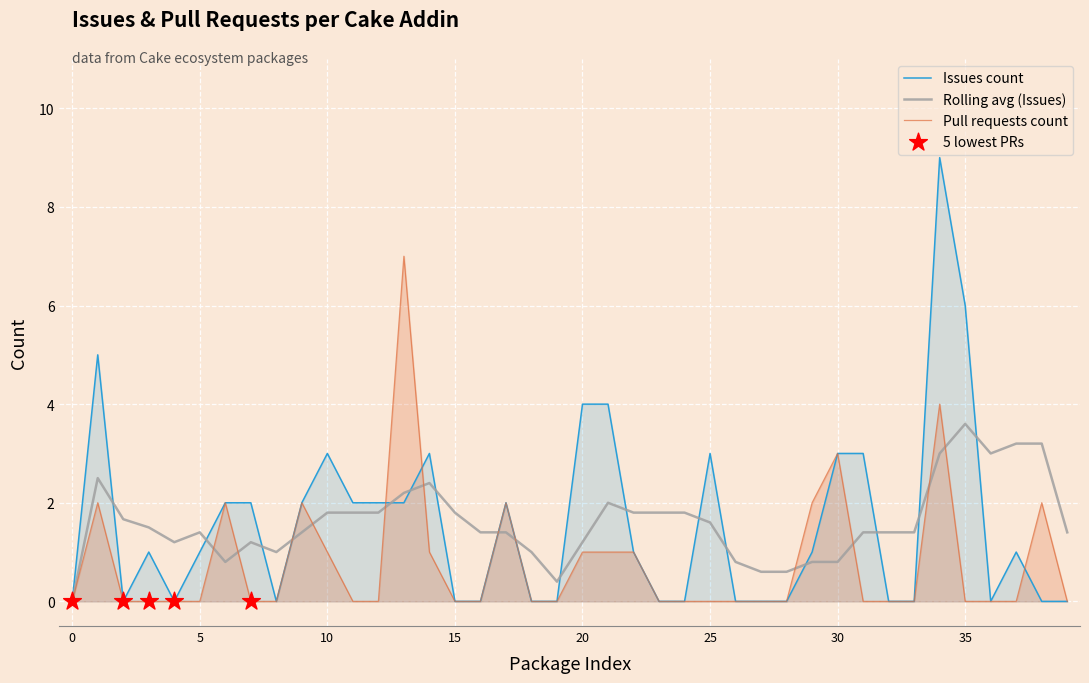

Which series has the largest total across all categories?

Issues count